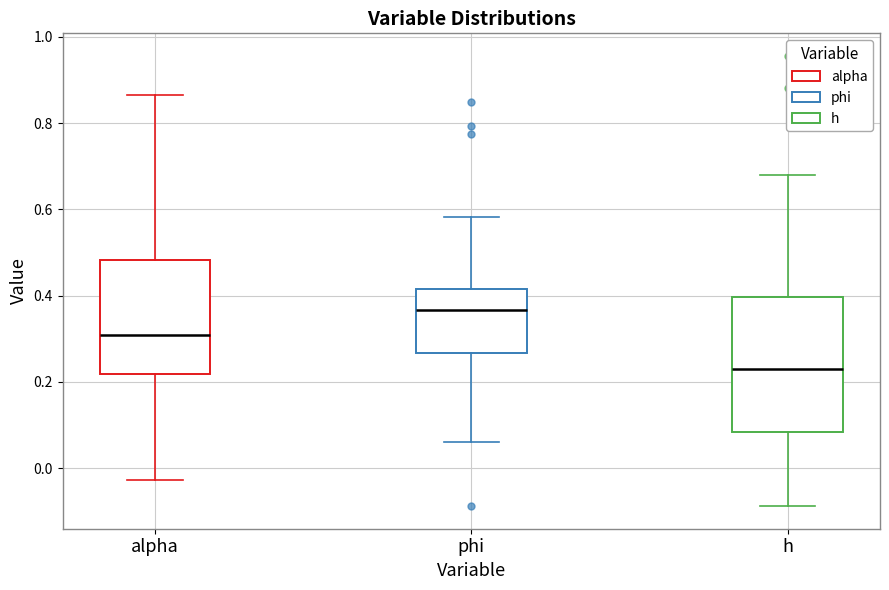

Reading left to right, transcribe this box plot: for each box, give where its median line is, the range the box spans, and where its two whiskers end, as read against the y-axis. The values are not printed on the chart, so give them approximately, as read against the axis.

alpha: median 0.30, box 0.22 to 0.48, whiskers -0.02 to 0.86
phi: median 0.36, box 0.26 to 0.42, whiskers 0.06 to 0.58
h: median 0.22, box 0.08 to 0.40, whiskers -0.08 to 0.68